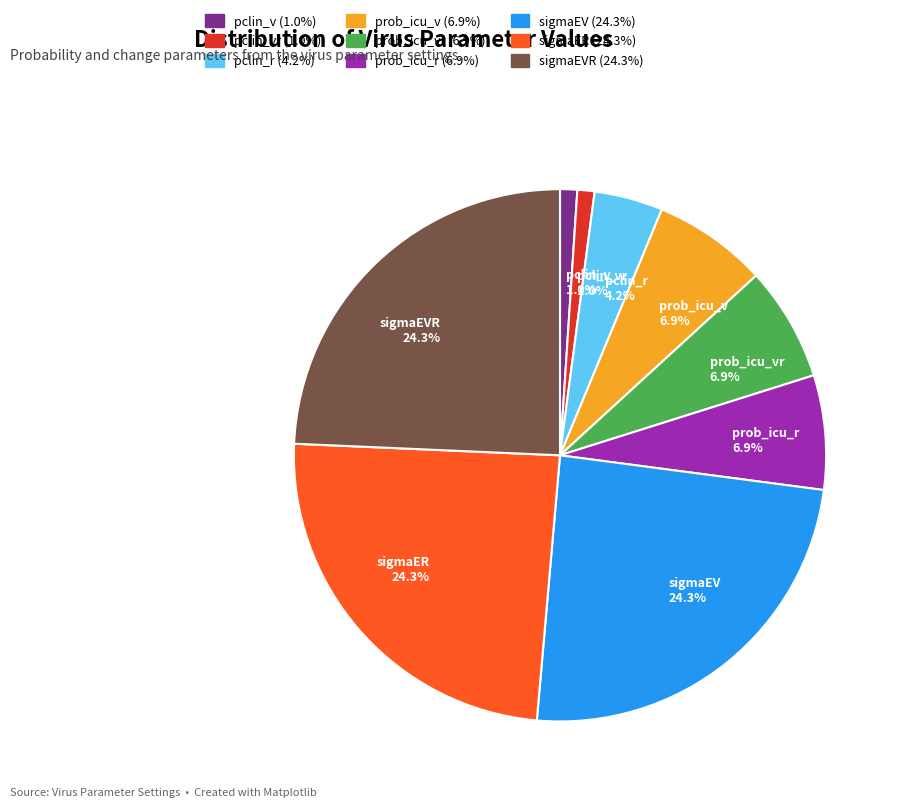

Between sigmaER 24.3% and prob_icu_vr 6.9%, which is larger?

sigmaER 24.3%